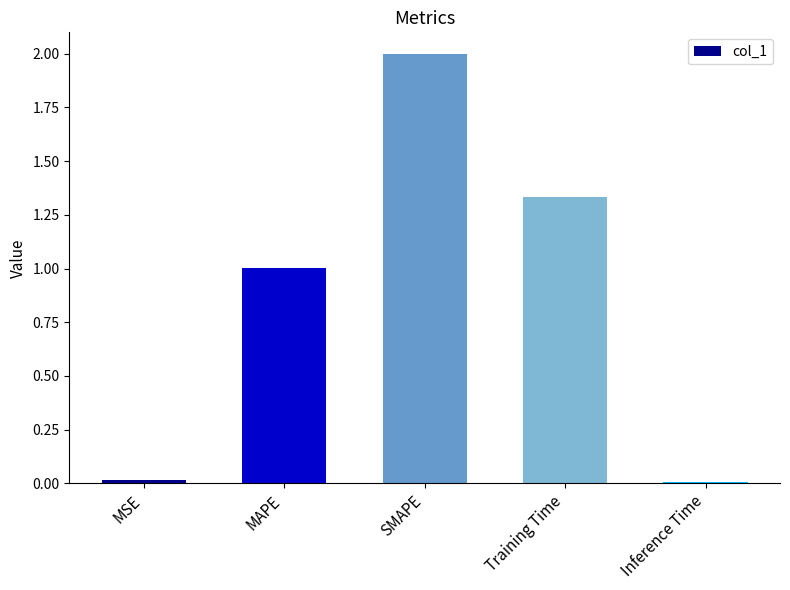

The value at Training Time is 2.0. True or false?

False